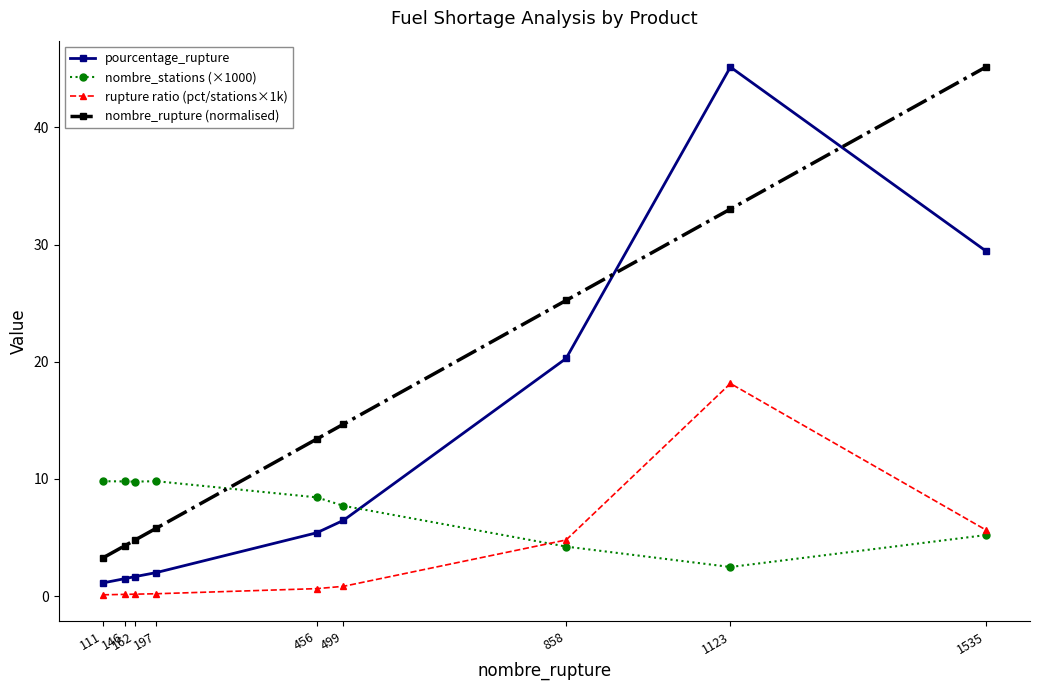

What is the sum of all nombre_stations (×1000) values?

67.2